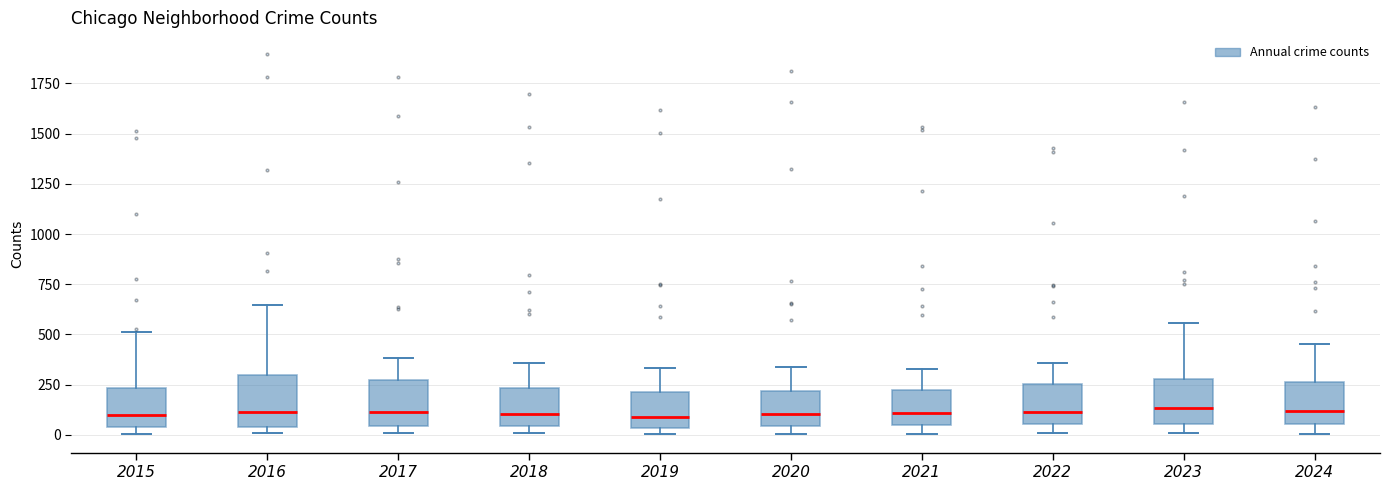

Reading left to right, transcribe this box plot: for each box, give where its median line is, the range the box spans, and where its two whiskers end, as read against the y-axis. The values are not printed on the chart, so give them approximately, as read against the axis.

2015: median 100, box 50 to 250, whiskers 0 to 500
2016: median 100, box 50 to 300, whiskers 0 to 650
2017: median 100, box 50 to 250, whiskers 0 to 400
2018: median 100, box 50 to 250, whiskers 0 to 350
2019: median 100, box 50 to 200, whiskers 0 to 350
2020: median 100, box 50 to 200, whiskers 0 to 350
2021: median 100, box 50 to 250, whiskers 0 to 350
2022: median 100, box 50 to 250, whiskers 0 to 350
2023: median 150, box 50 to 300, whiskers 0 to 550
2024: median 100, box 50 to 250, whiskers 0 to 450